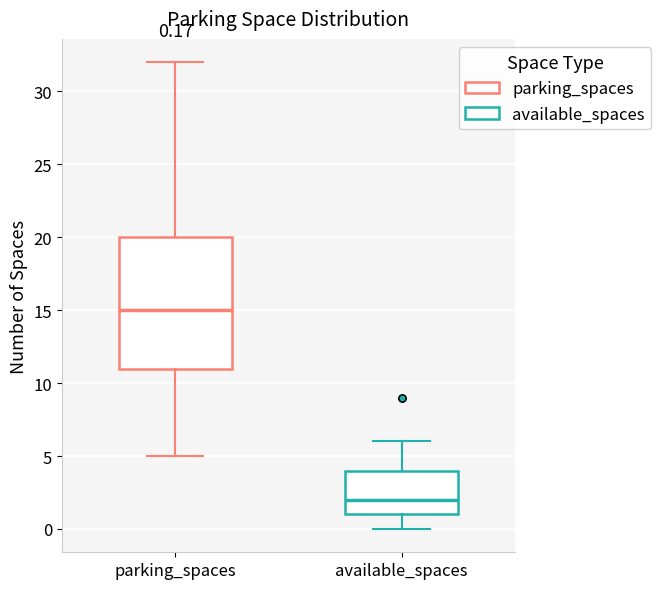

Which box is the tallest, from its lower edge to its upper edge?

parking_spaces